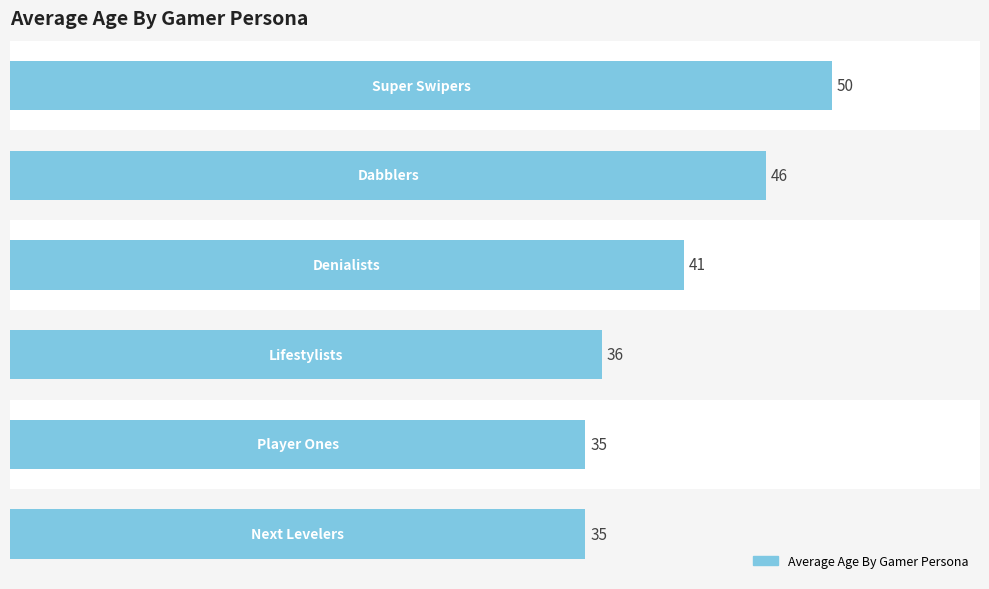

What is the sum of all values?

243